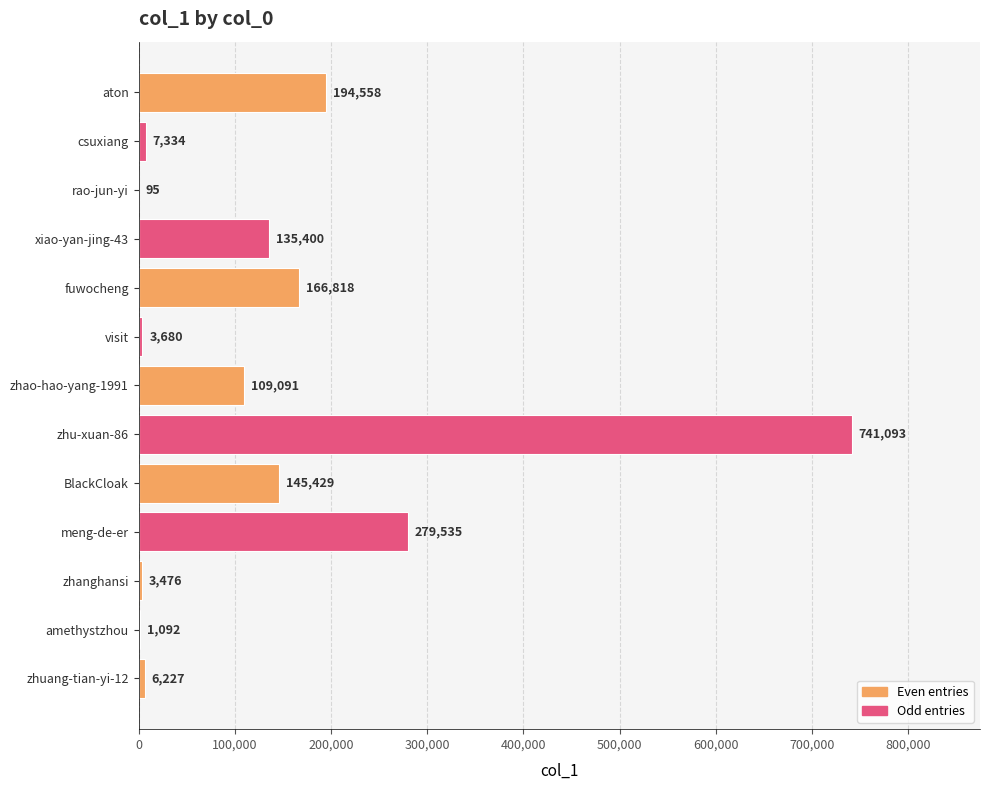

How many categories are shown in the chart?

13